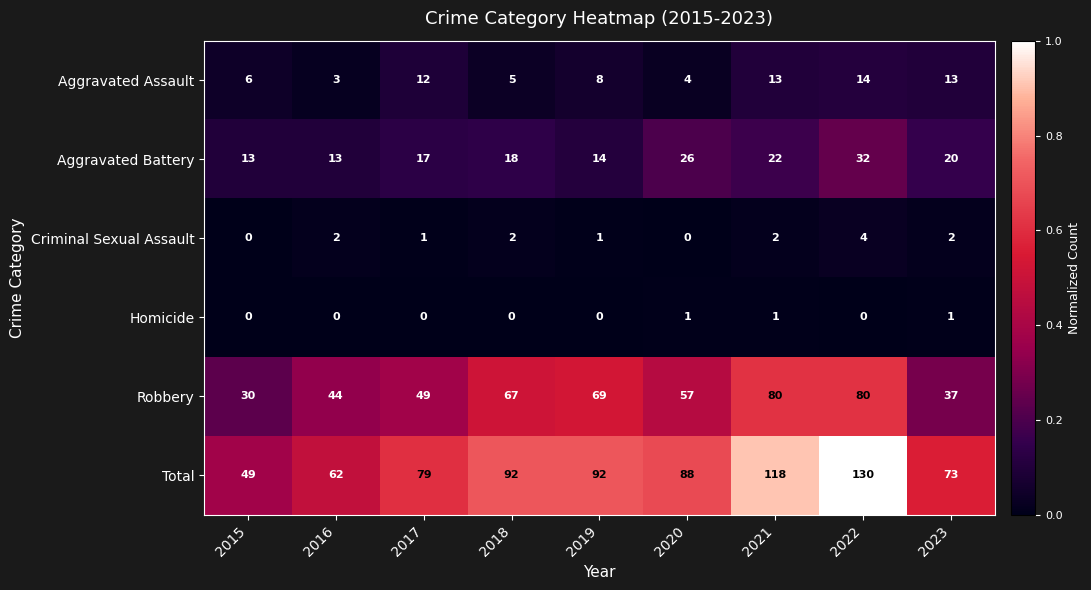

What is the spread (max minus min) of values at 2015?

49